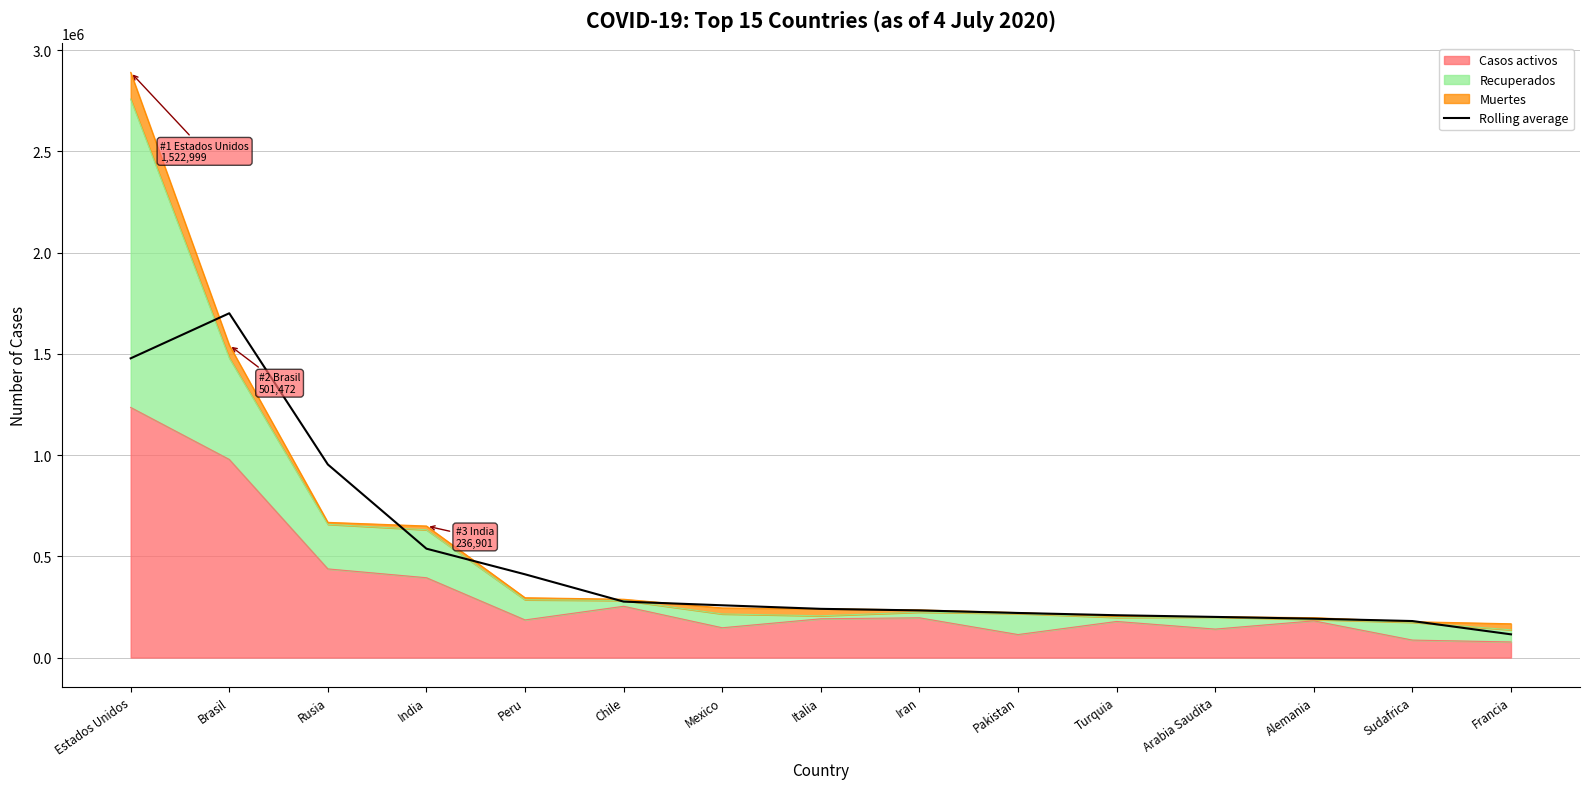

What is the difference between the maximum and minimum values?

1585909.3